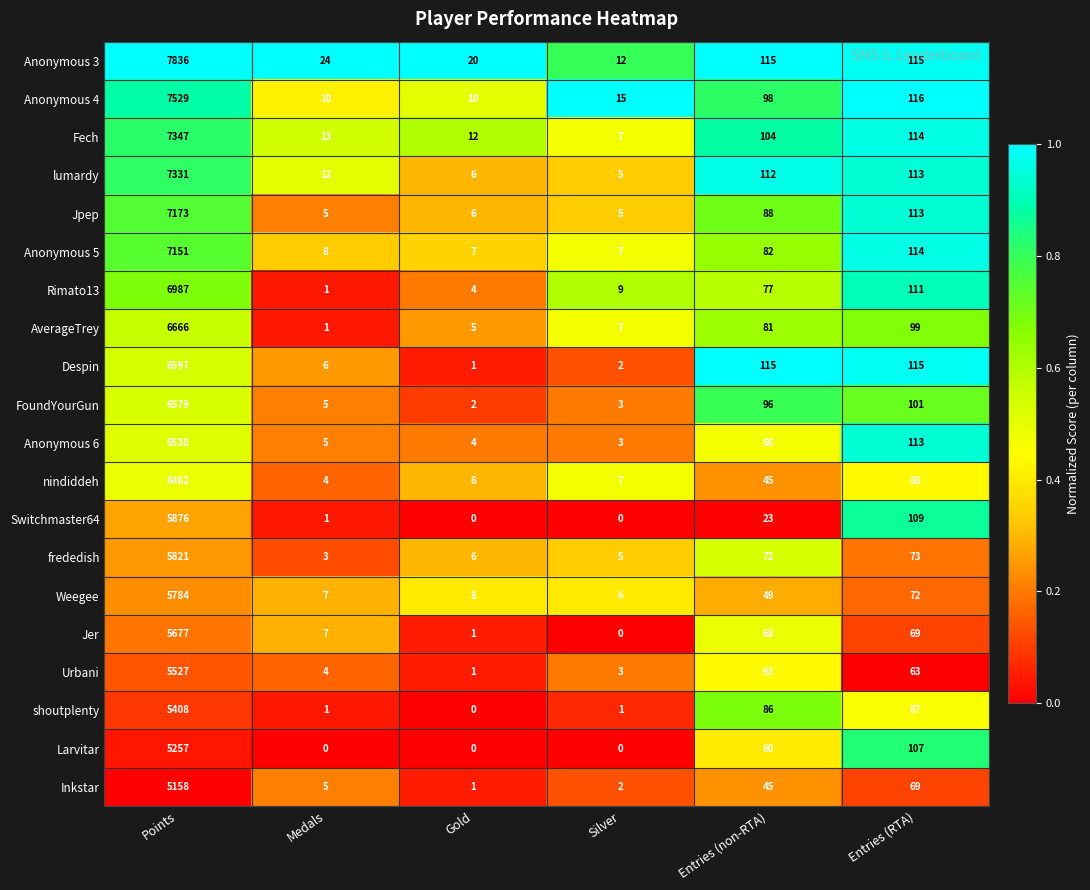

True or false: Anonymous 4 has a value of 186 at Entries (RTA).

False